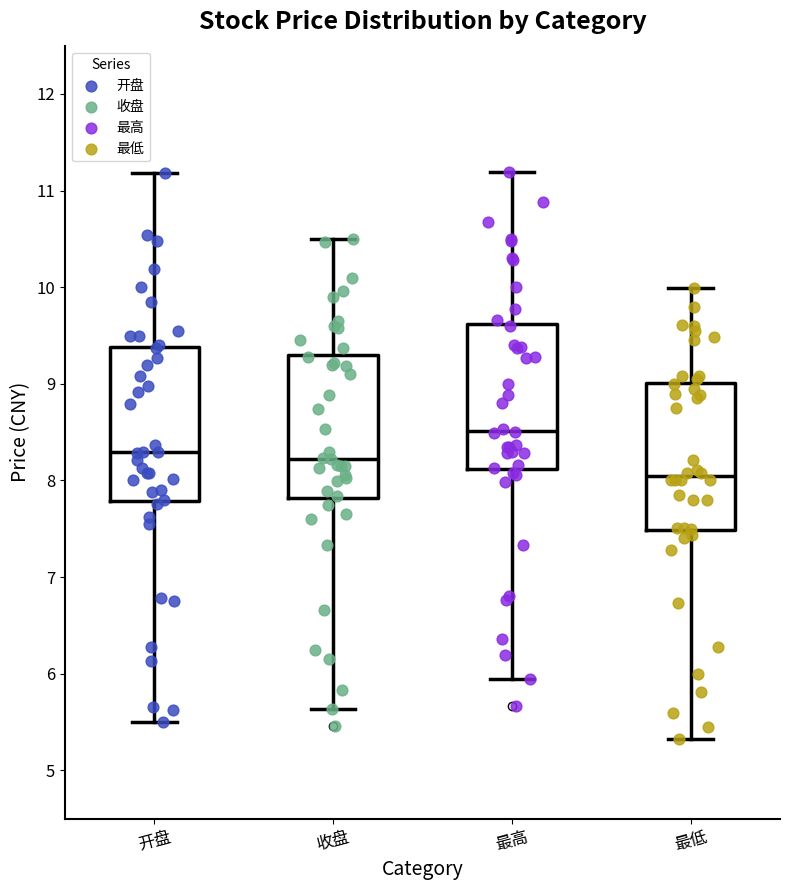

Which box's median line is the lowest?

最低